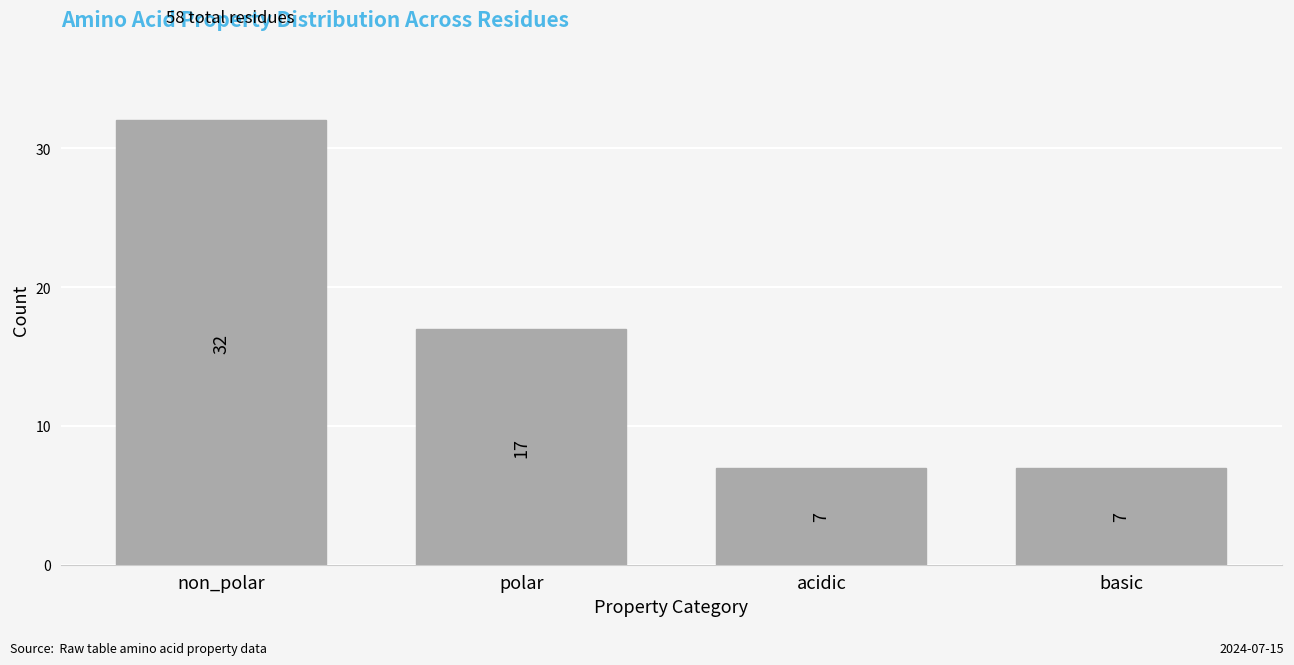

Reading right to left, list all the values displayed in this chart.

7	7	17	32